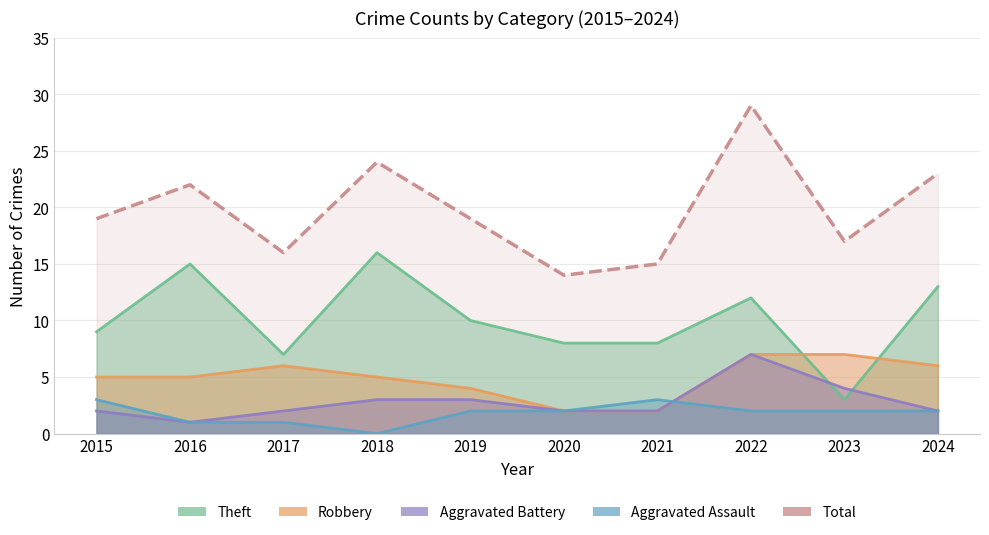

True or false: Total has a value of 17 at 2023.

True